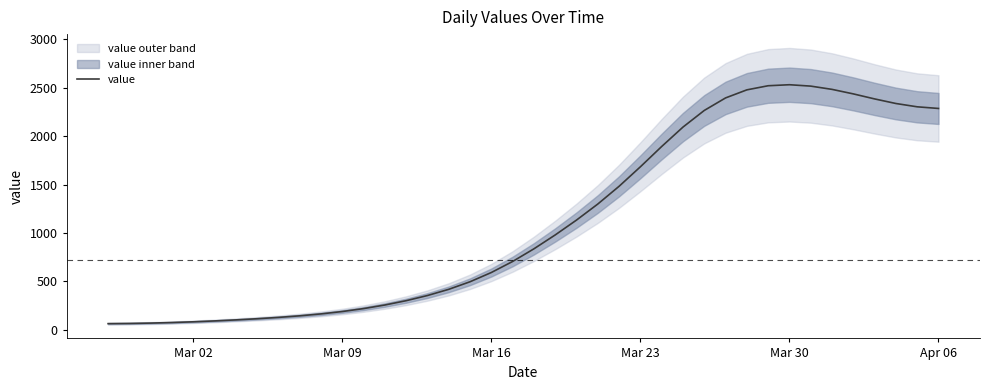

The value of value at Apr 06 is 585.3. True or false?

False